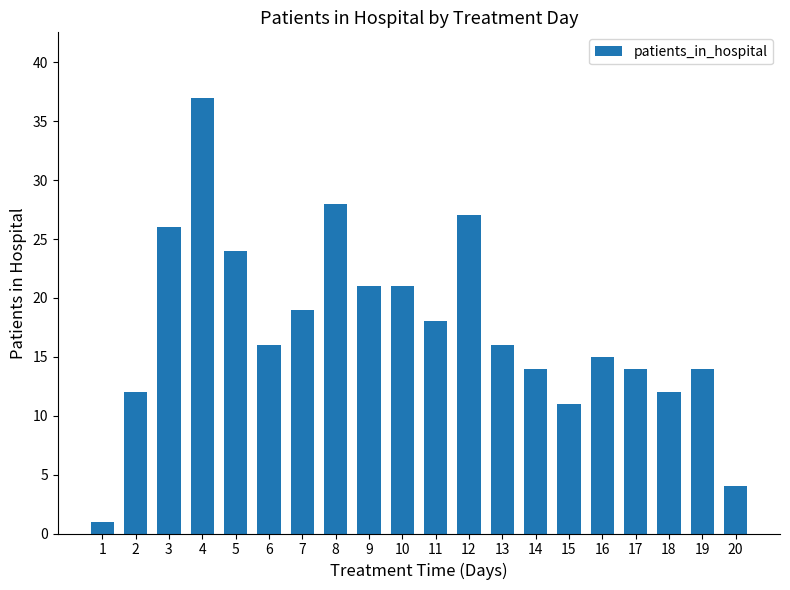

What is the difference between the maximum and minimum values?

36